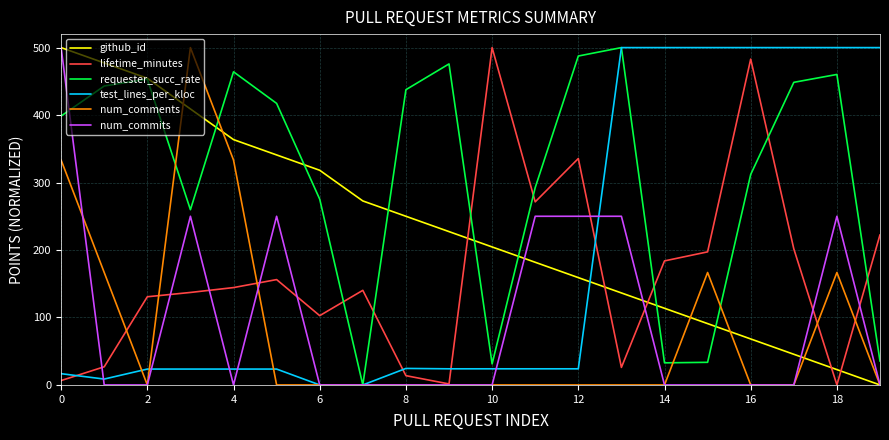

At how many categories does at least one series exceed 112?

20